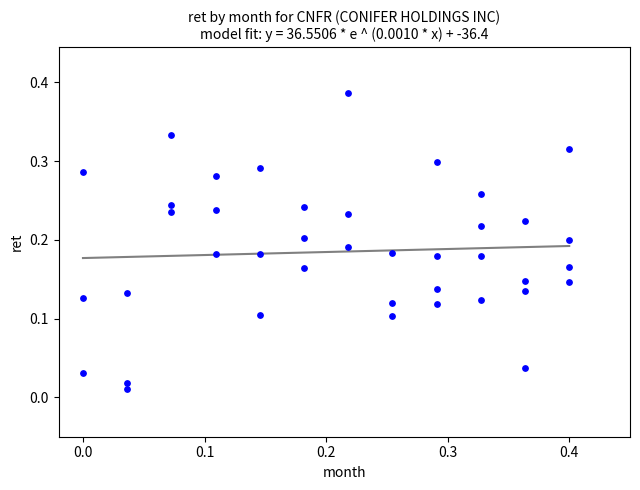

How many points are shown in the scatter plot?

40